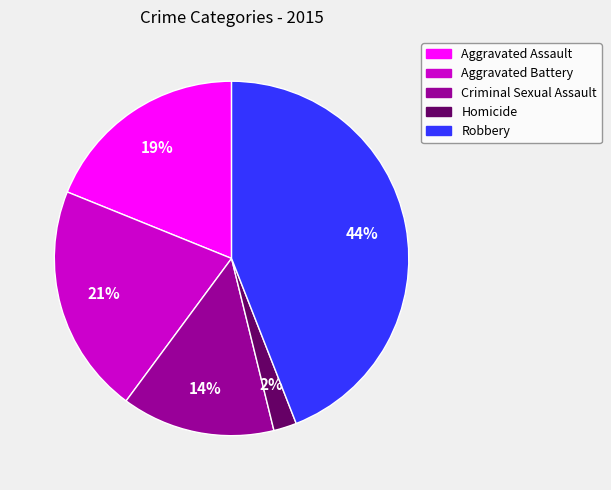

To the nearest percent, what percentage of the pie is Aggravated Battery?

21%